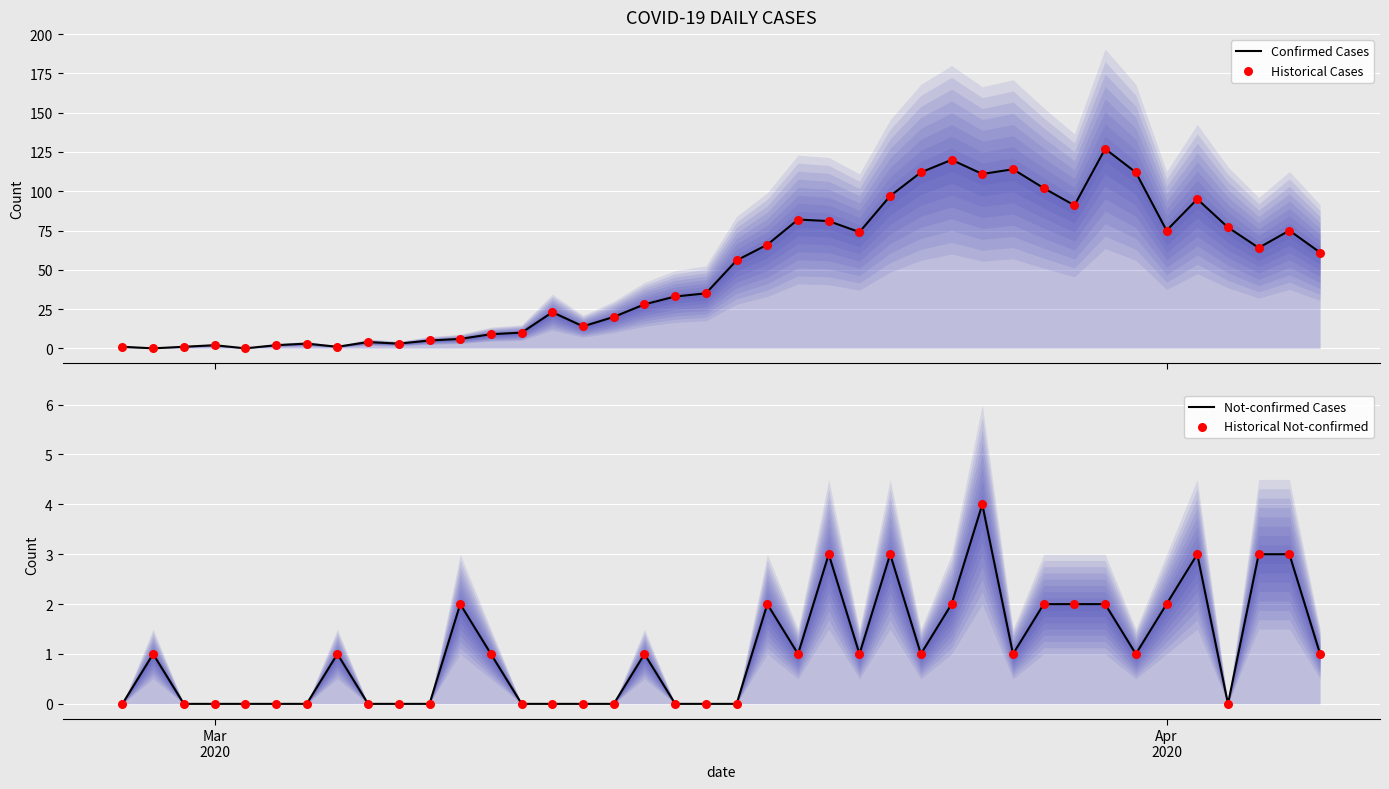

At how many categories does at least one series exceed 31?

22